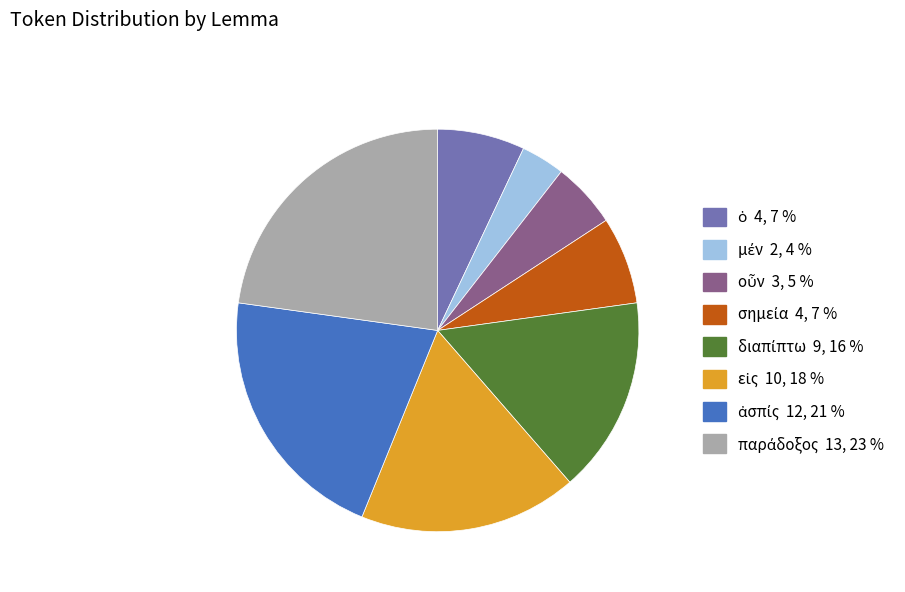

How many slices are in this pie chart?

8